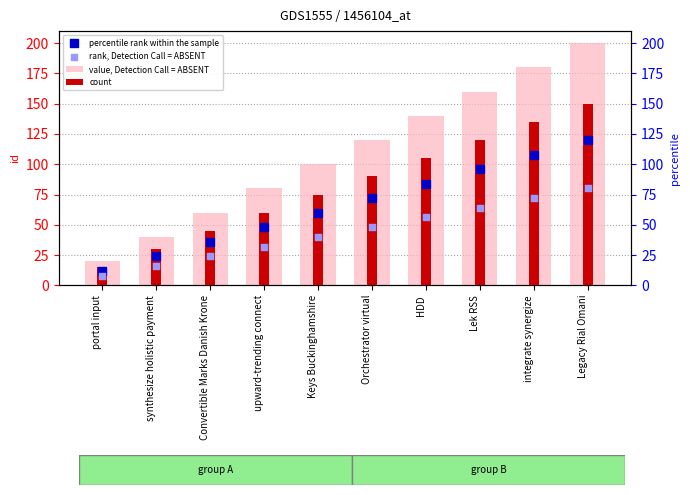

Is the value of rank, Detection Call = ABSENT at Legacy Rial Omani greater than the value of value, Detection Call = ABSENT at integrate synergize?

No